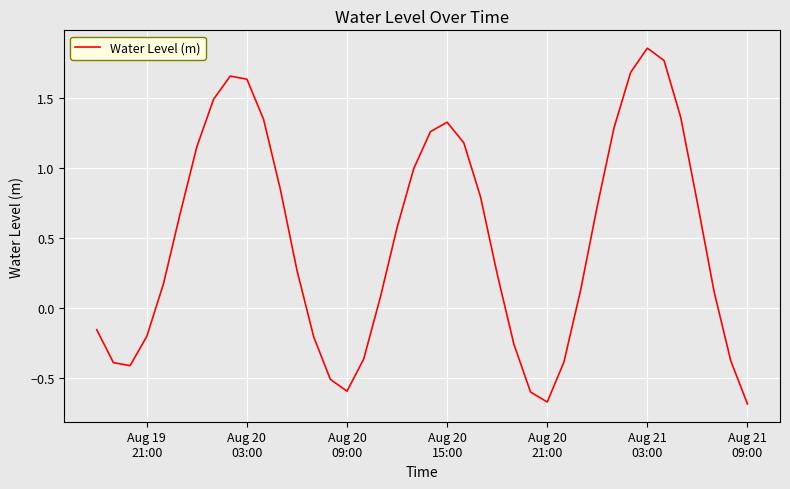

What is the difference between the maximum and minimum values?

2.5